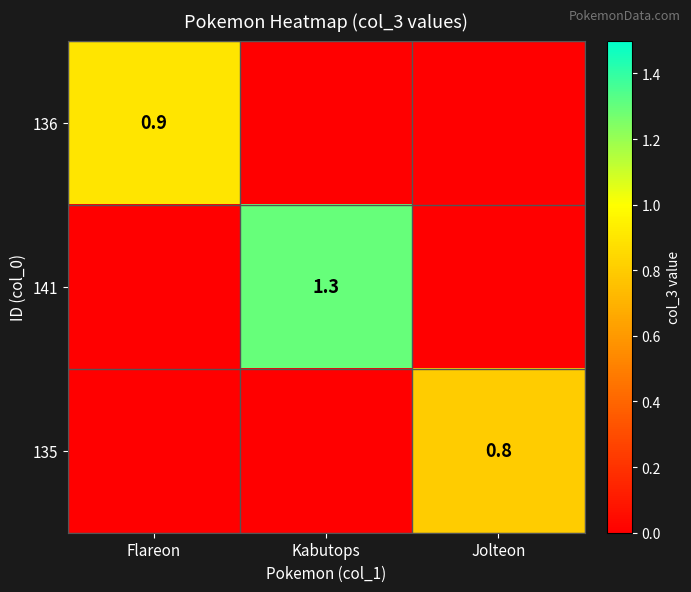

Is it true that 141 equals 1.3 at Kabutops?

True